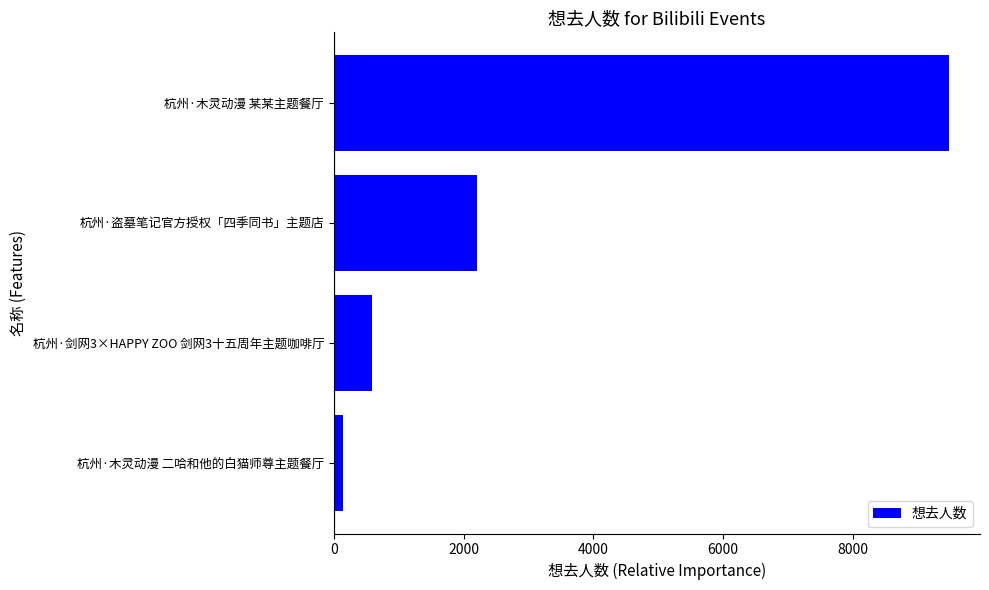

How many values are below 2207?

2